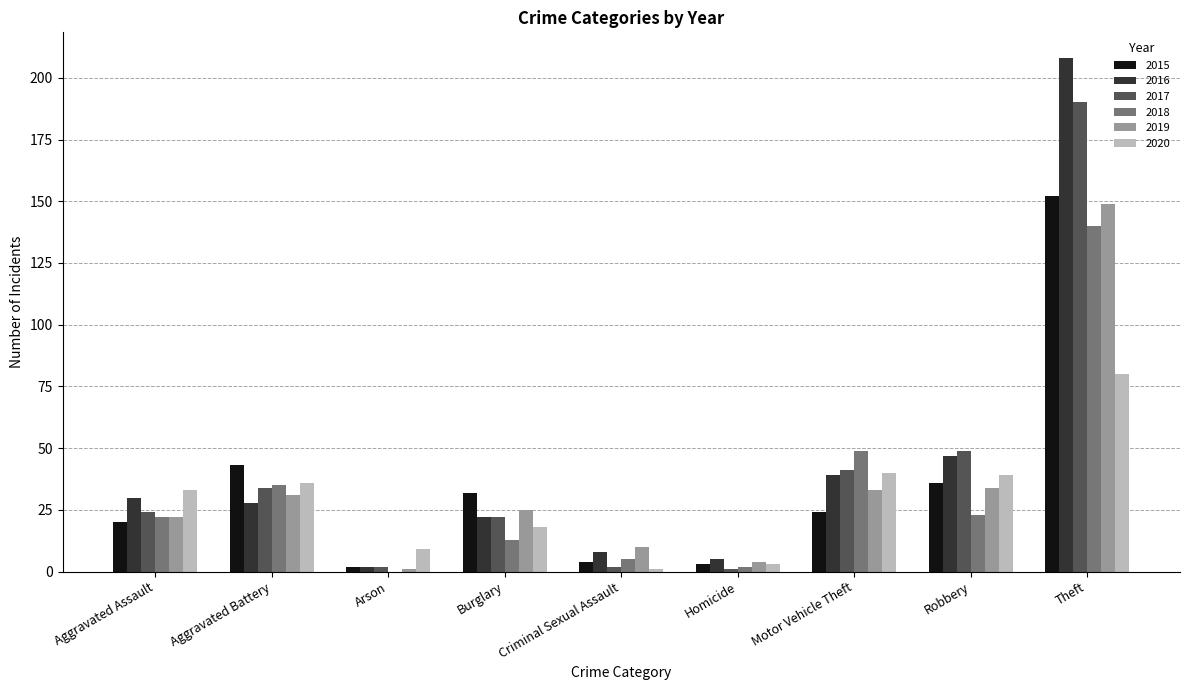

At which category is the sum across all series the highest?

Theft